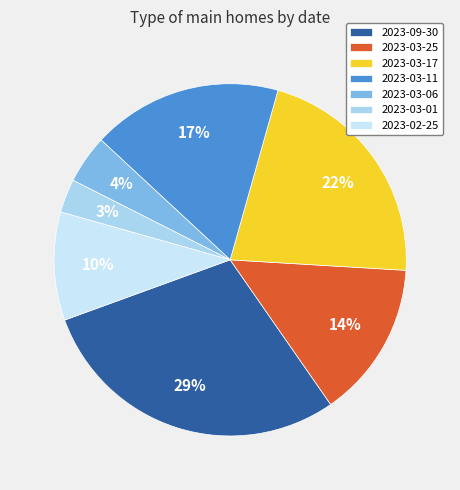

Count the number of slices in the pie.

7